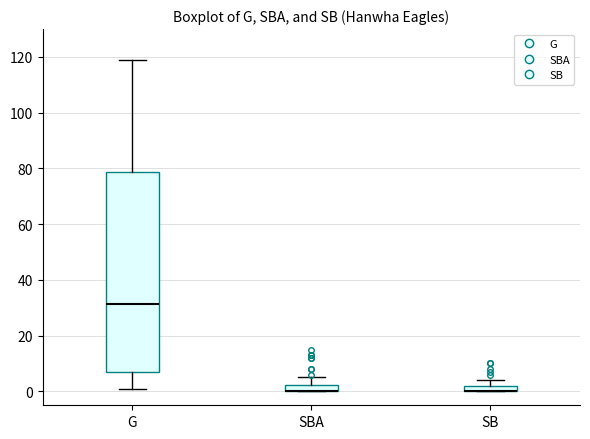

Where is the upper edge of the box for SB on the y-axis? The values are not printed on the chart, so give them approximately, as read against the axis.

2